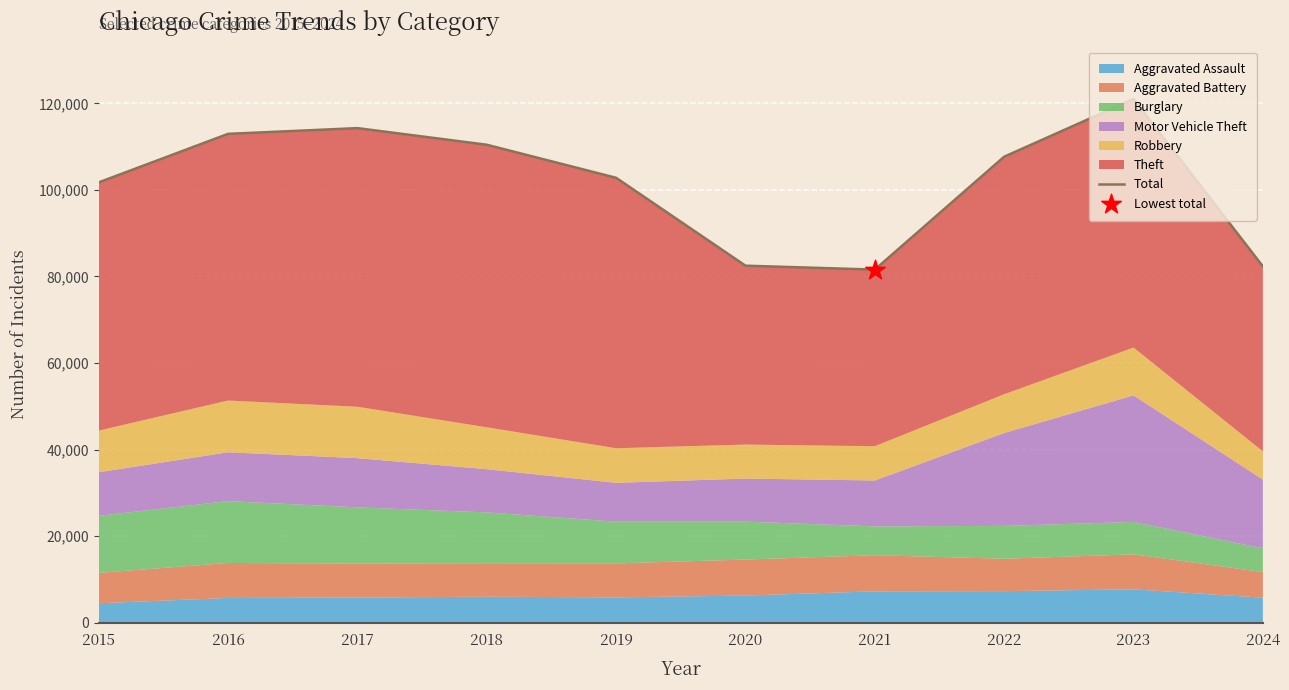

What is the change in value from 2023 to 2024?

-38680